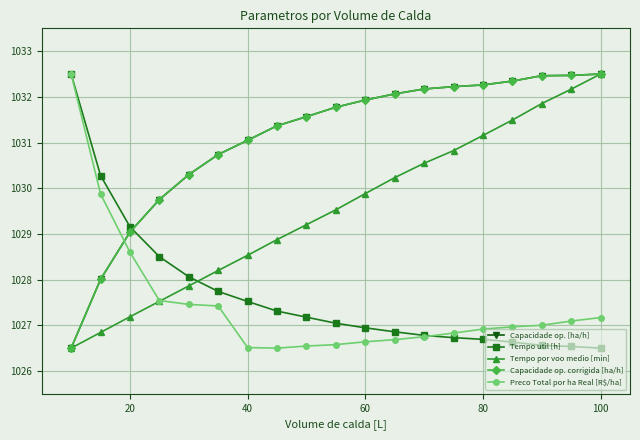

True or false: Tempo por voo medio [min] has more than 2 points higher than both neighbors.

False